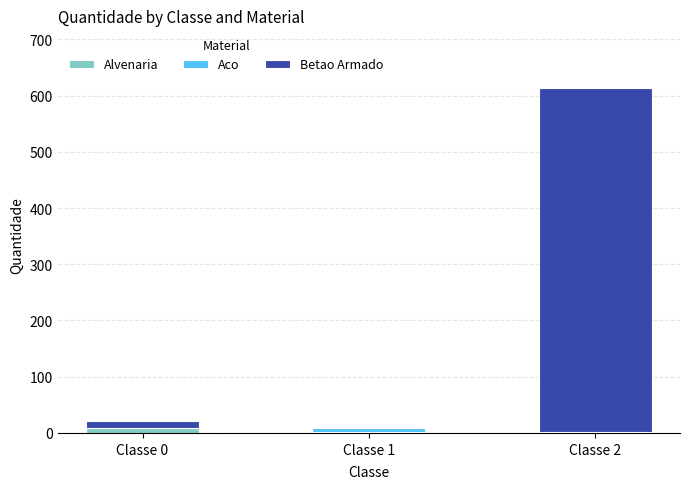

At which category is the sum across all series the highest?

Classe 2